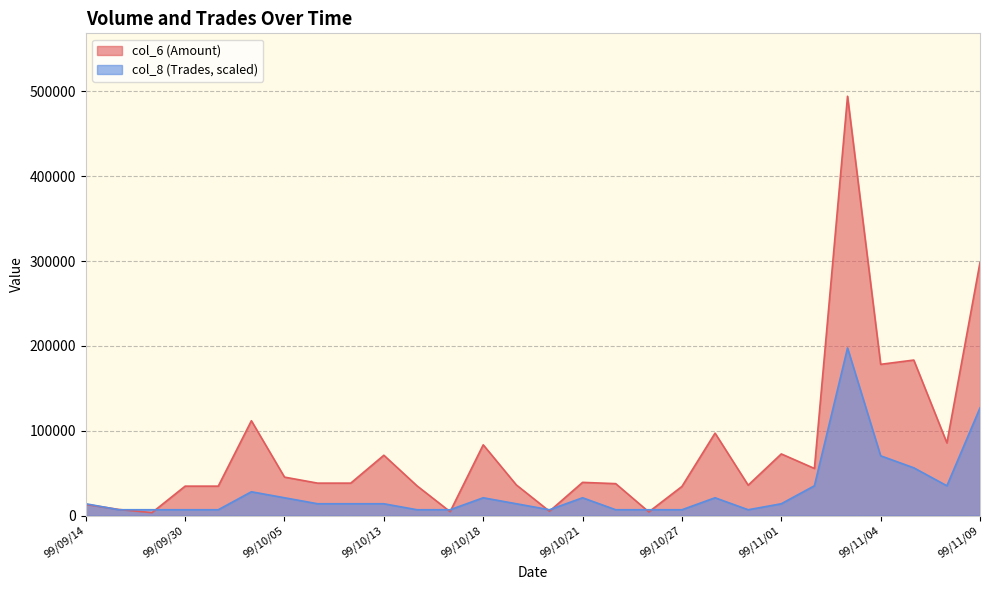

At 99/10/15, list the series in order from largest to smallest.

col_8, col_6